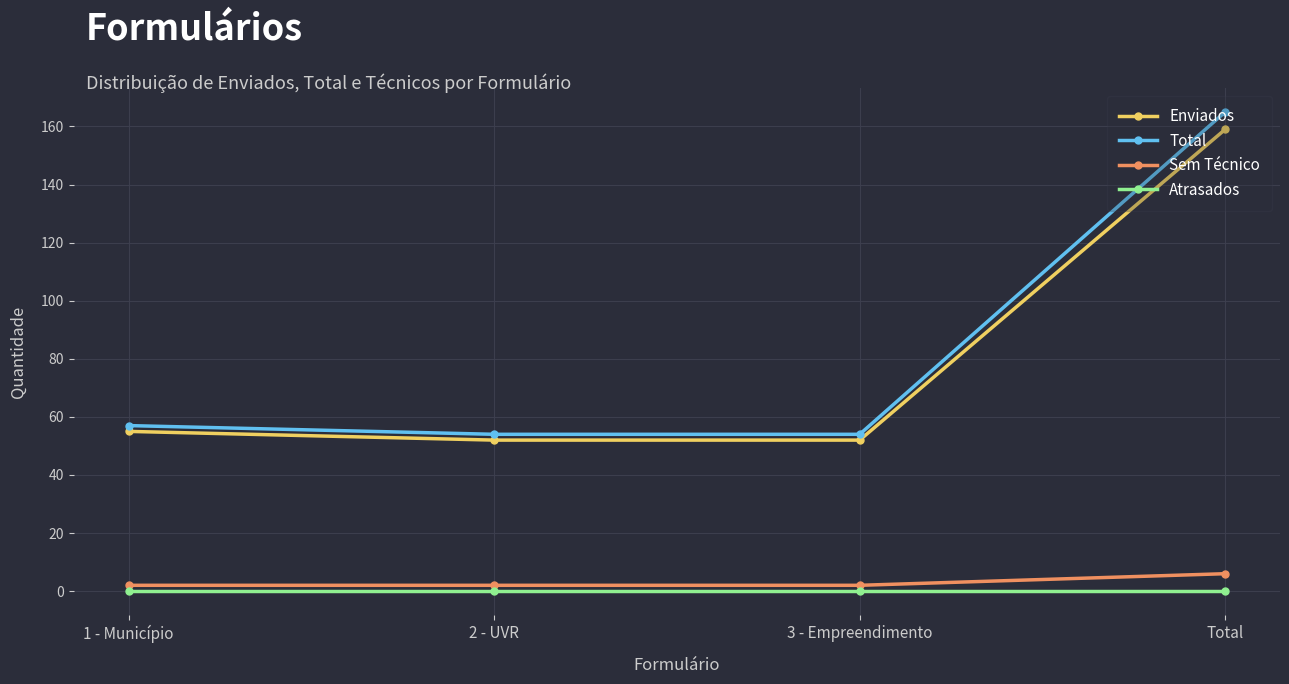

Reading left to right, list all the values displayed in this chart.

Enviados: 1 - Município=55	2 - UVR=52	3 - Empreendimento=52	Total=159
Total: 1 - Município=57	2 - UVR=54	3 - Empreendimento=54	Total=165
Sem Técnico: 1 - Município=2	2 - UVR=2	3 - Empreendimento=2	Total=6
Atrasados: 1 - Município=0	2 - UVR=0	3 - Empreendimento=0	Total=0